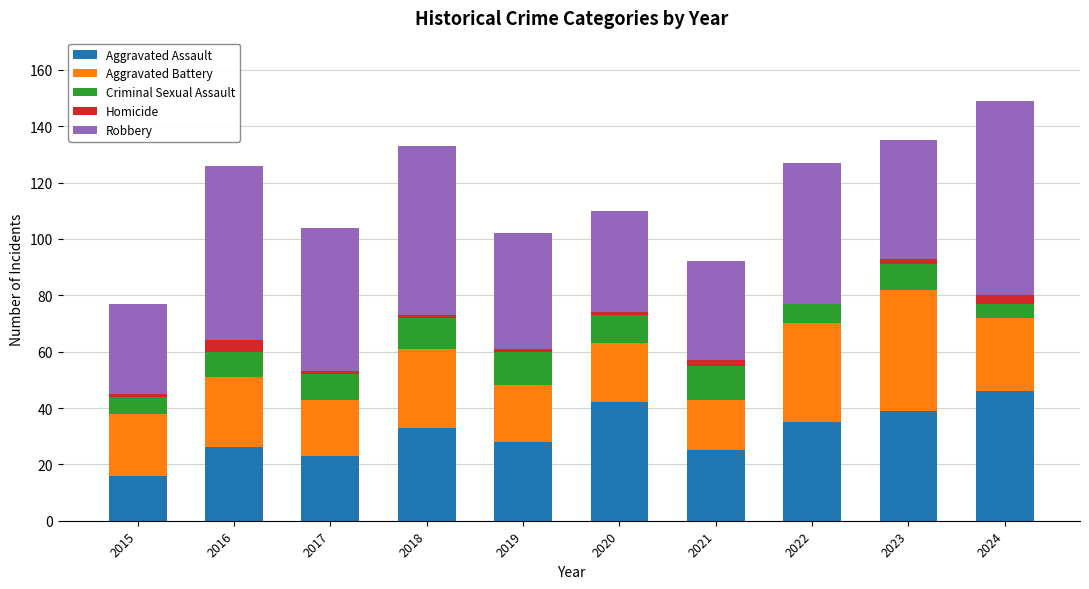

True or false: Aggravated Assault has a value of 23 at 2017.

True